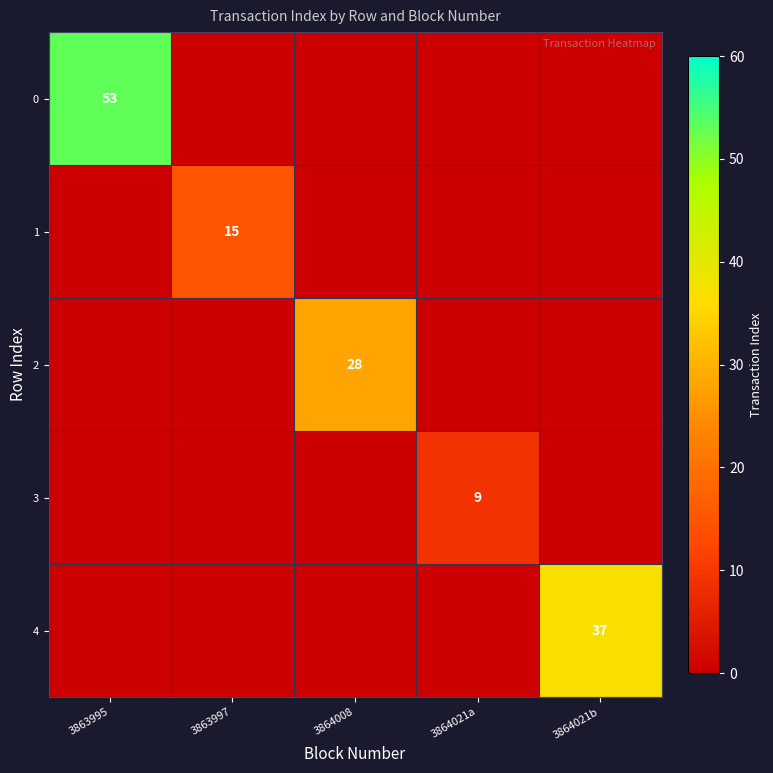

Which has a higher value, 3864008 or 3863997?

3864008